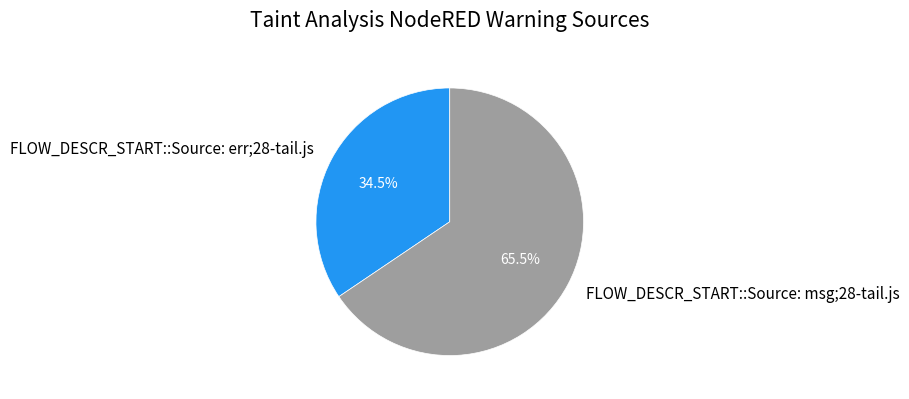

Is FLOW_DESCR_START::Source: err;28-tail.js the majority of the pie?

No